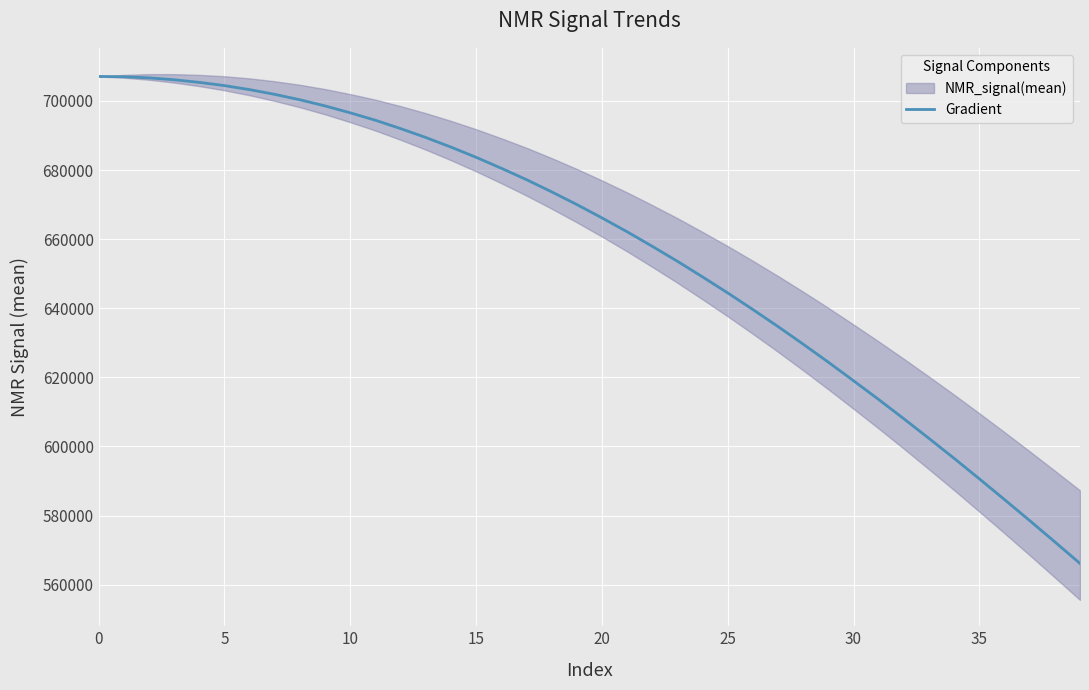

The value of Gradient at 30 is 619032.5. True or false?

True